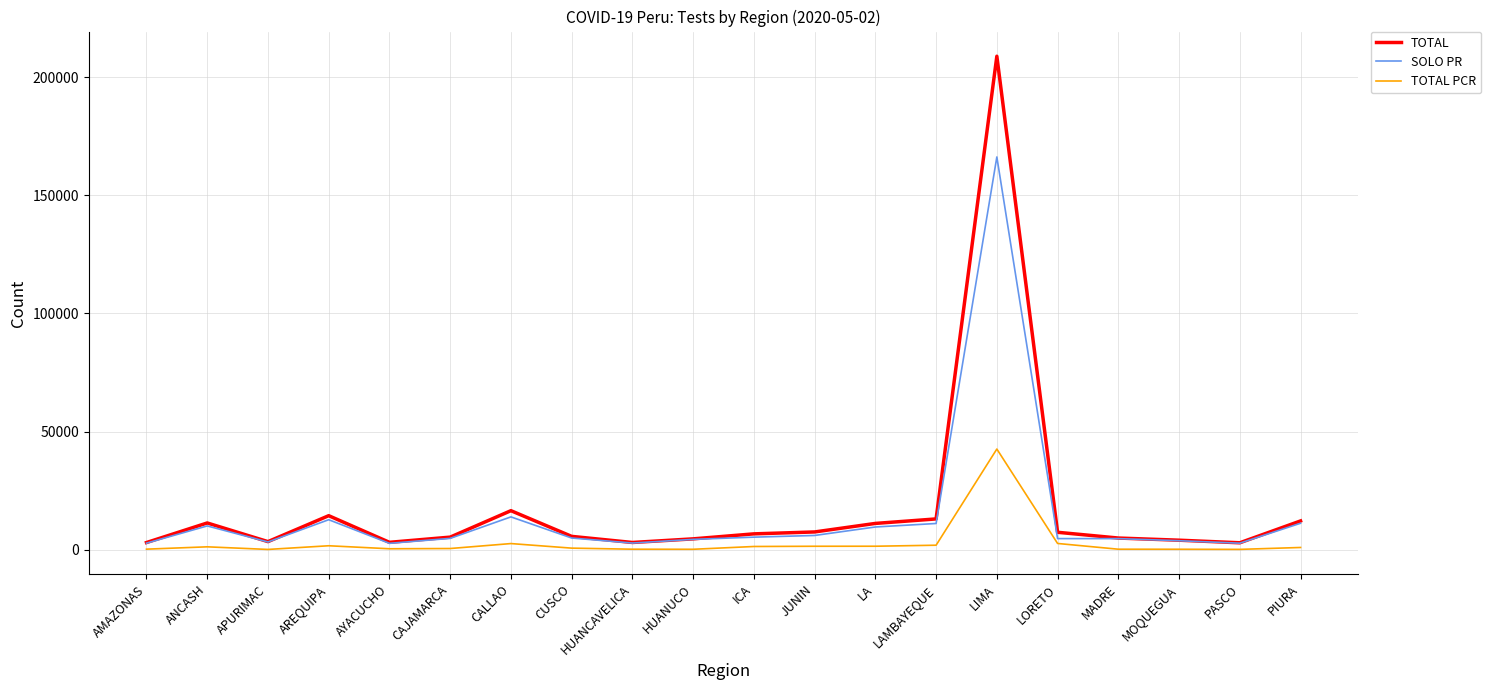

True or false: TOTAL has more than 0 interior local peaks.

True